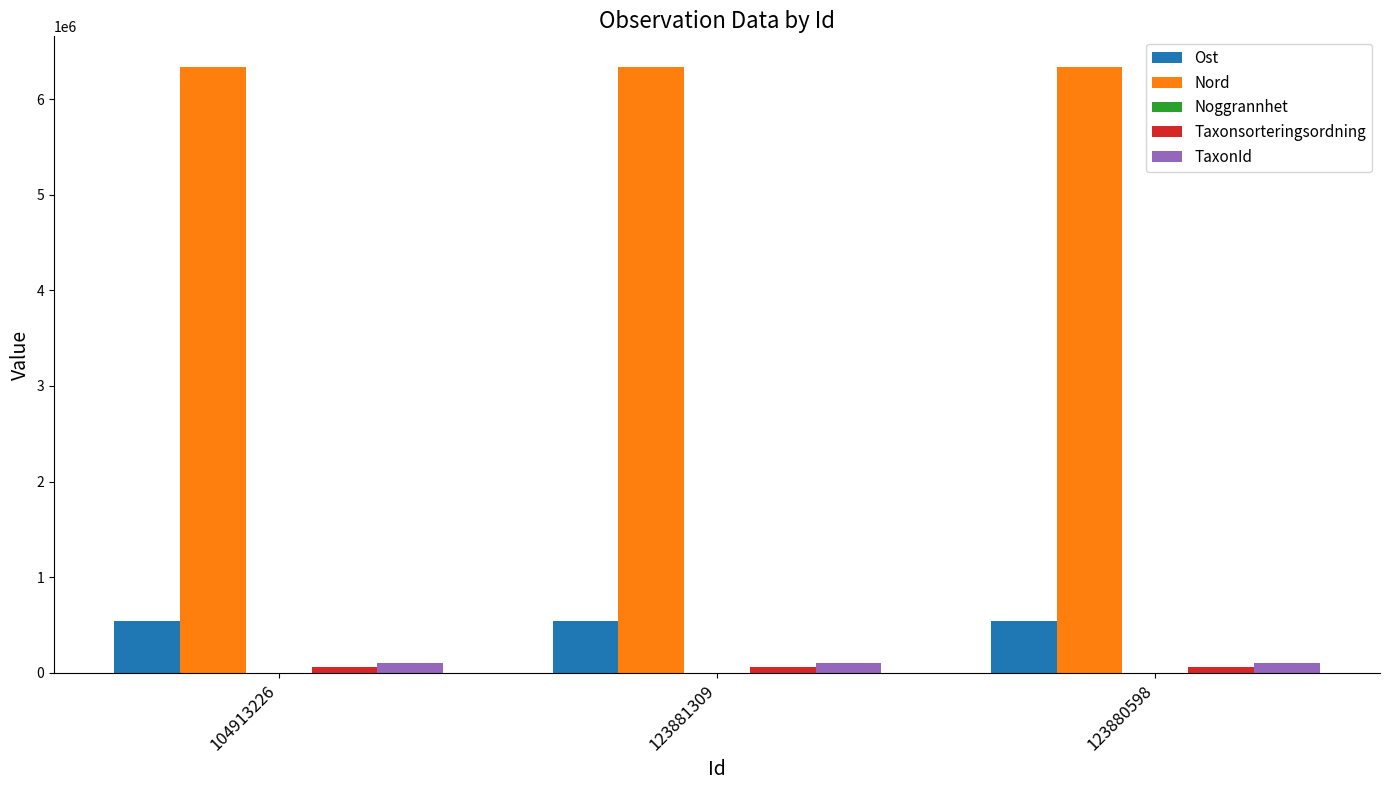

What is the greatest value displayed?

6343087.0